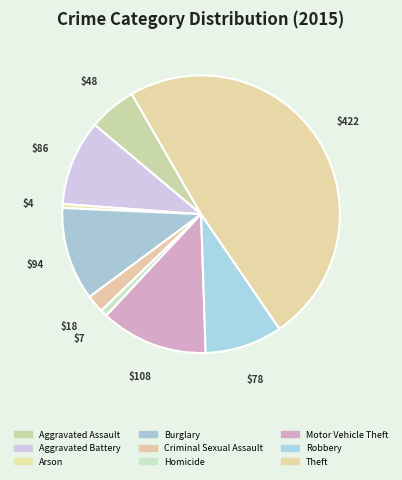

The Aggravated Assault slice represents 6% of the pie. True or false?

True